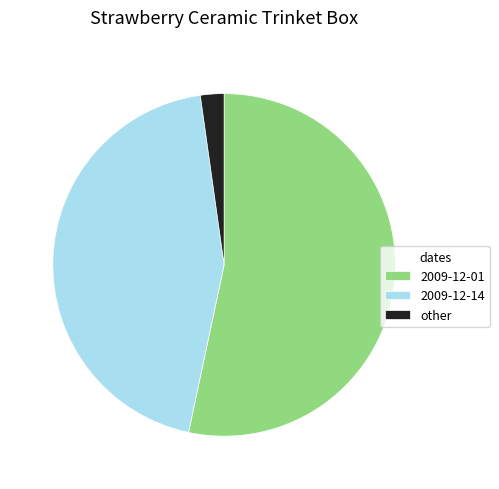

Do 2009-12-01 and 2009-12-14 together represent more than half of the pie?

Yes